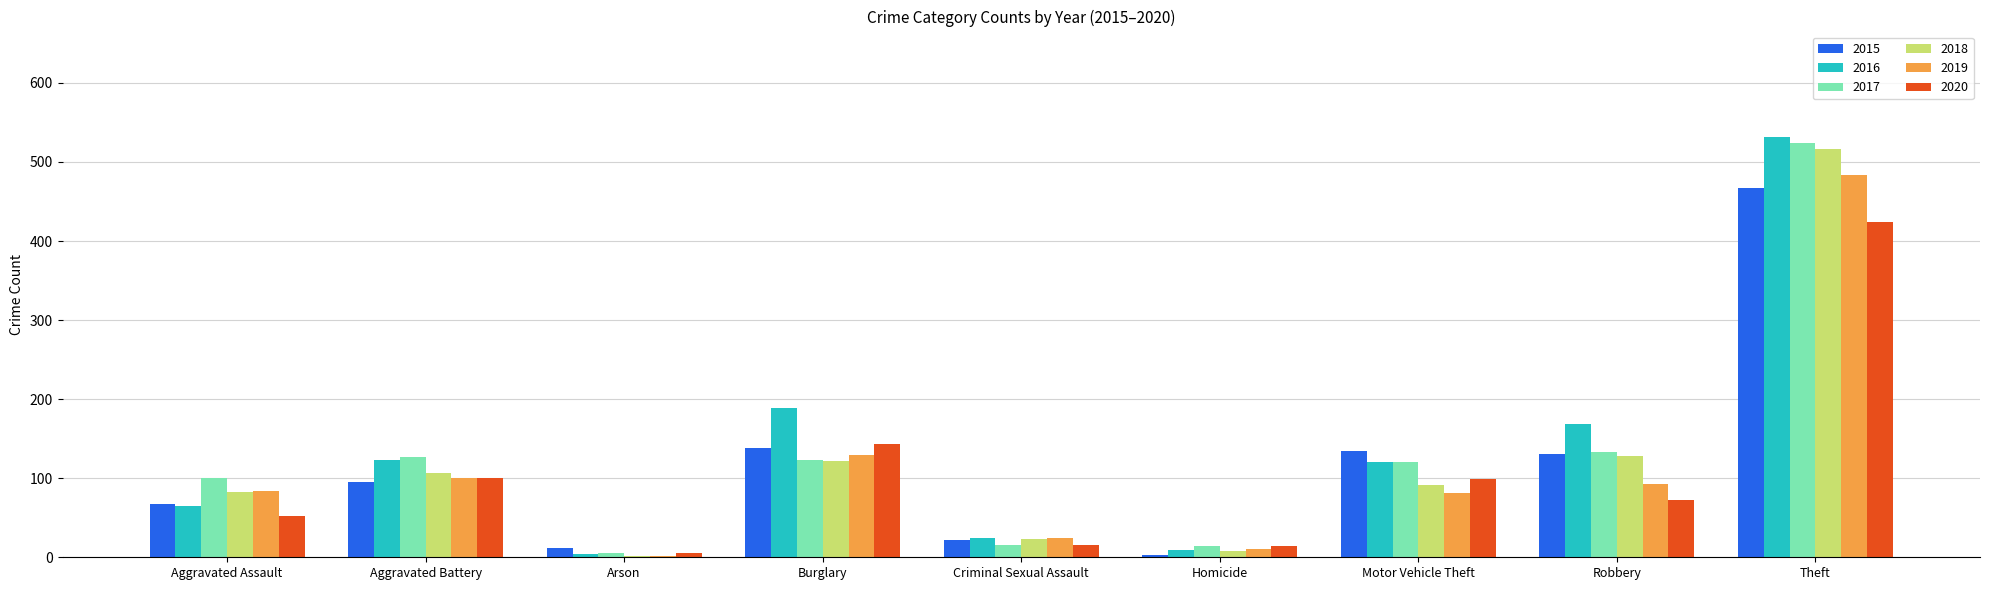

At which category is the sum across all series the highest?

Theft